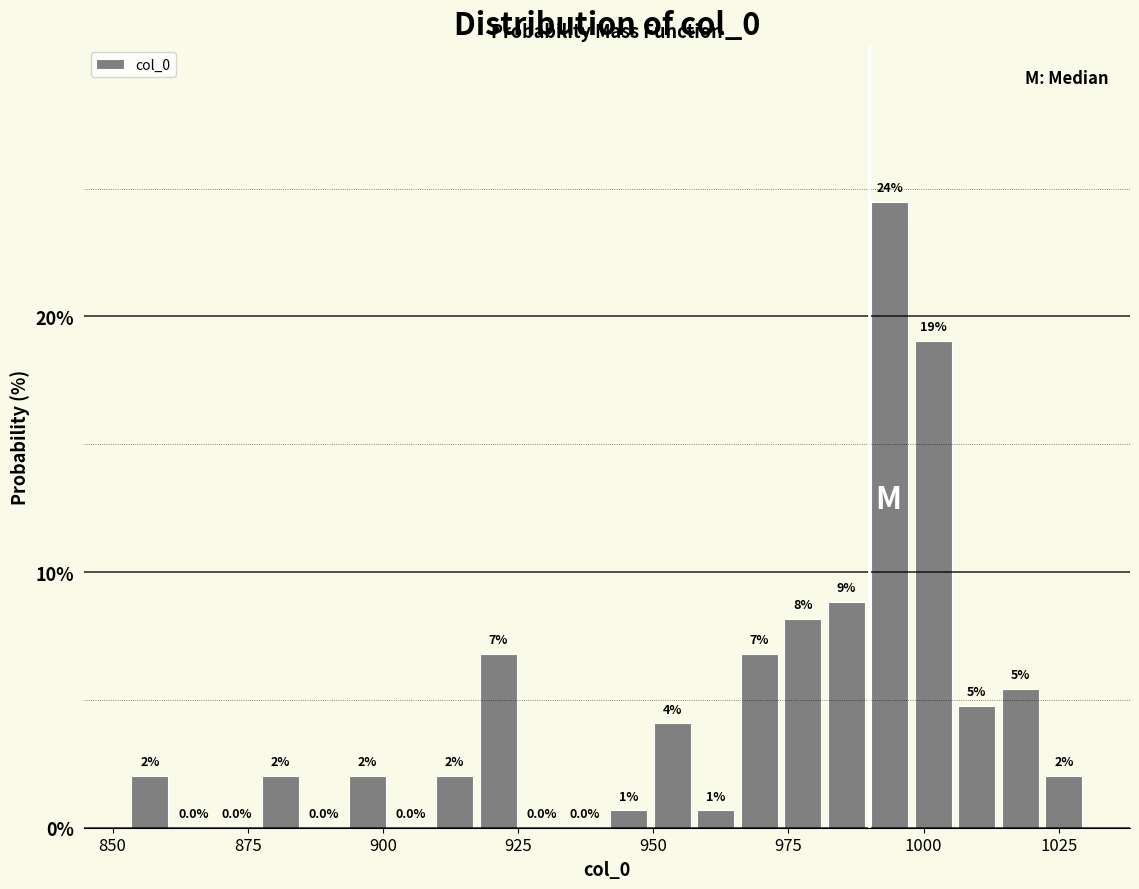

Read against the x-axis, roughly where is the centre of the tallest bar?

995